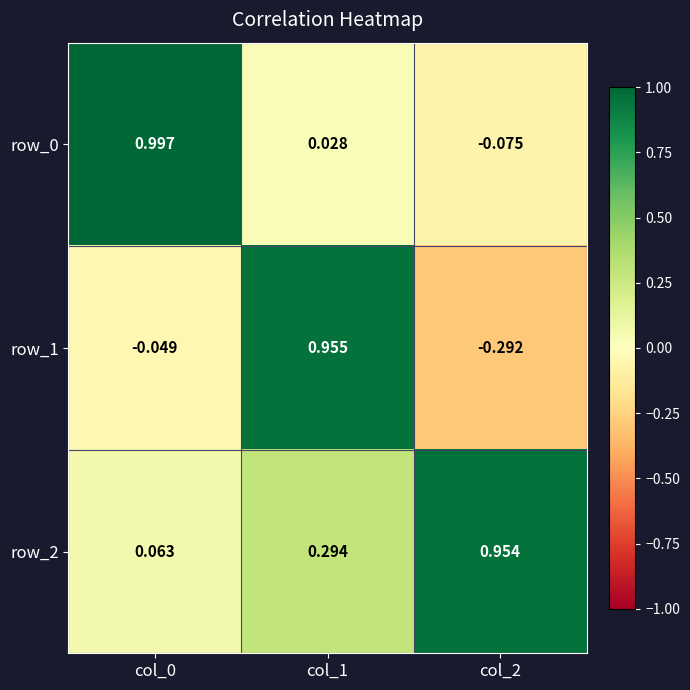

At how many categories does at least one series exceed 0?

3